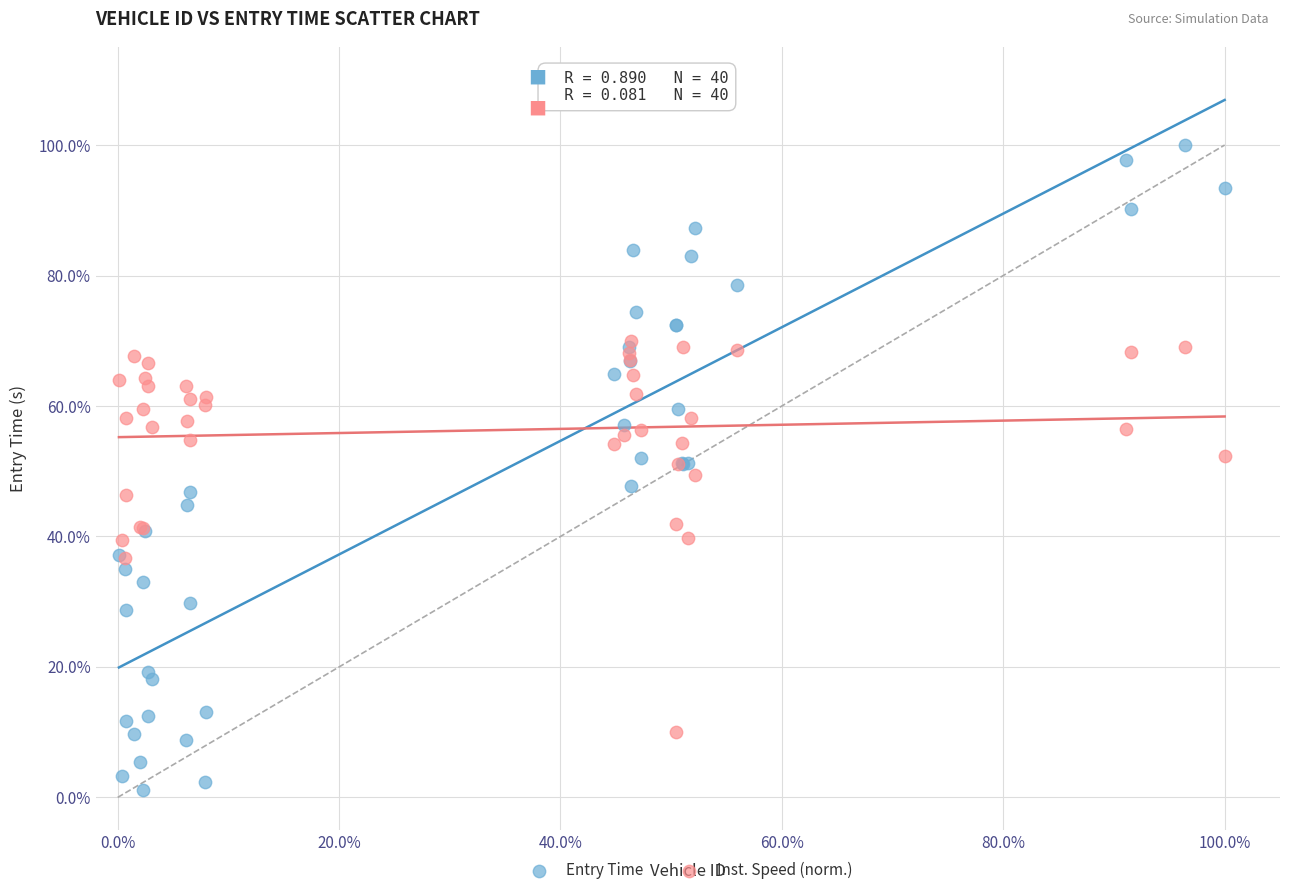

Which series reaches the minimum Y coordinate?

Entry Time